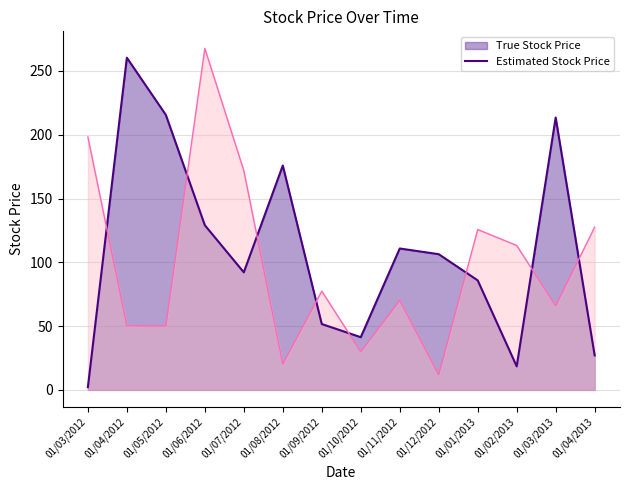

What is the total value across all series at 01/04/2013?

154.6